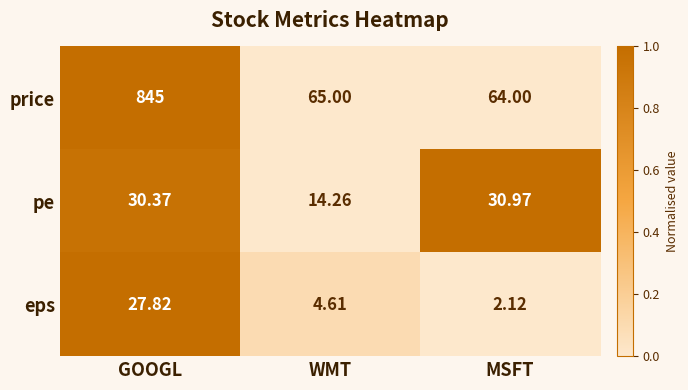

Which category has the lowest value across all series?

MSFT